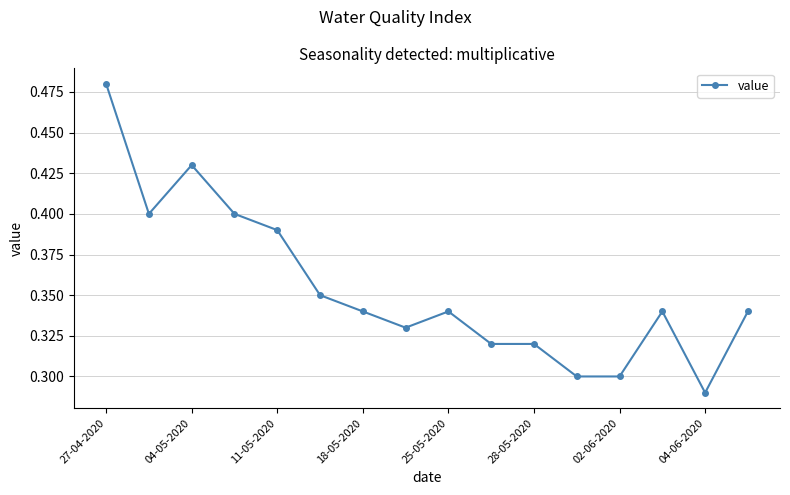

How many values are between 0 and 1?

16